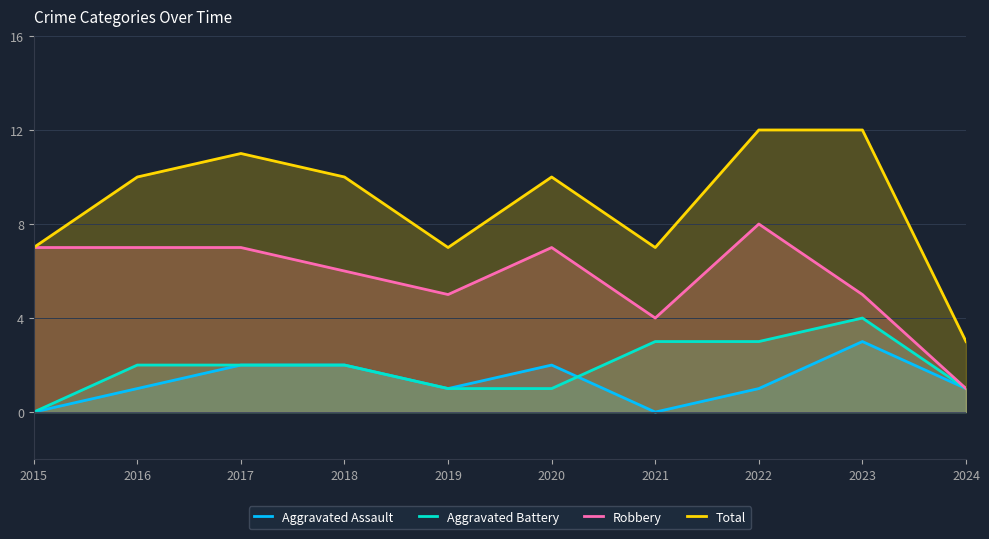

How many values in the Aggravated Battery series are below 2?

4